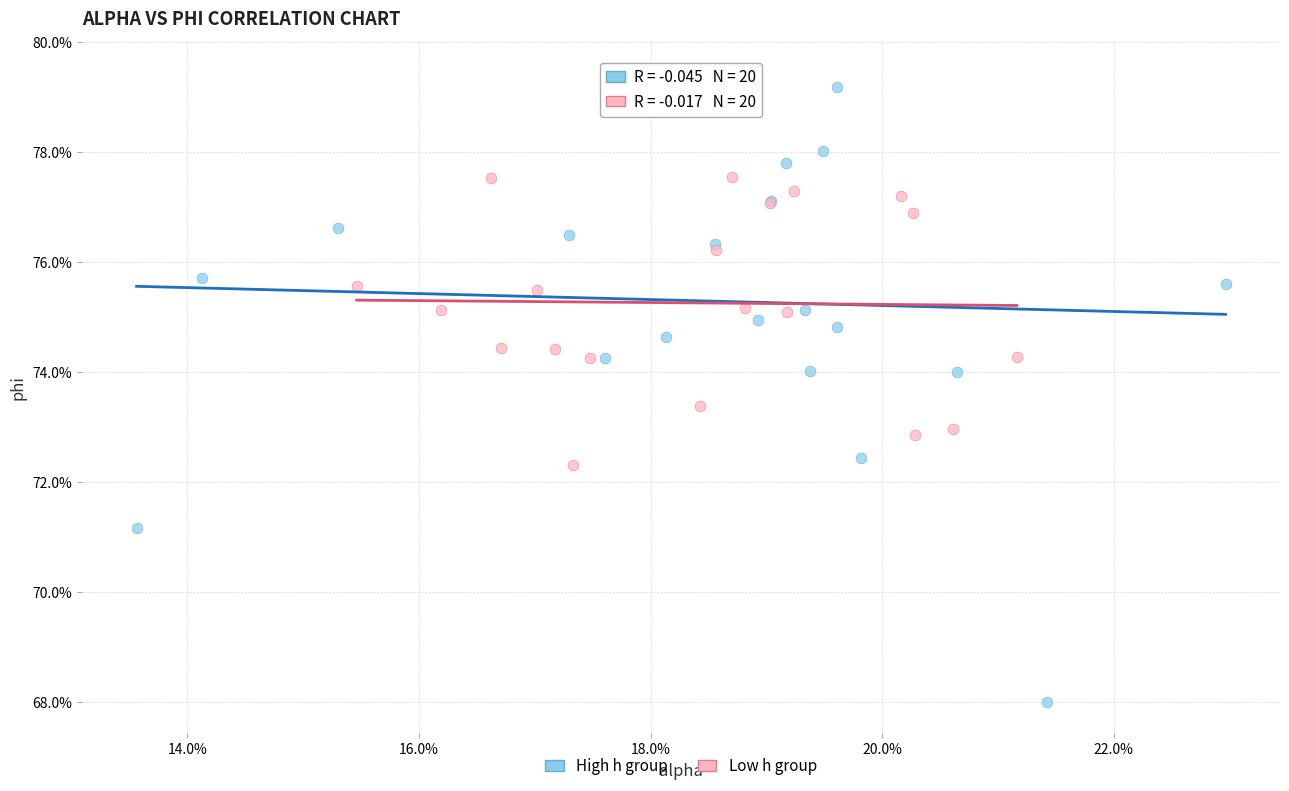

Which series contains the lowest Y value?

High h group